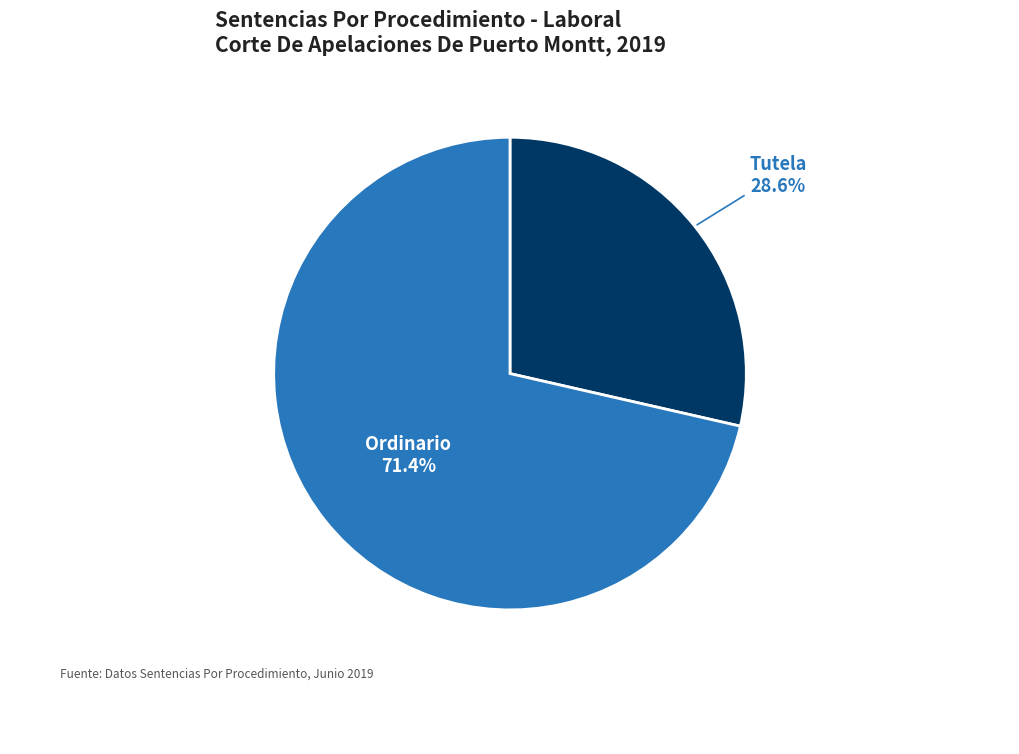

Approximately how many times larger is the value at Ordinario compared to Tutela?

2.5